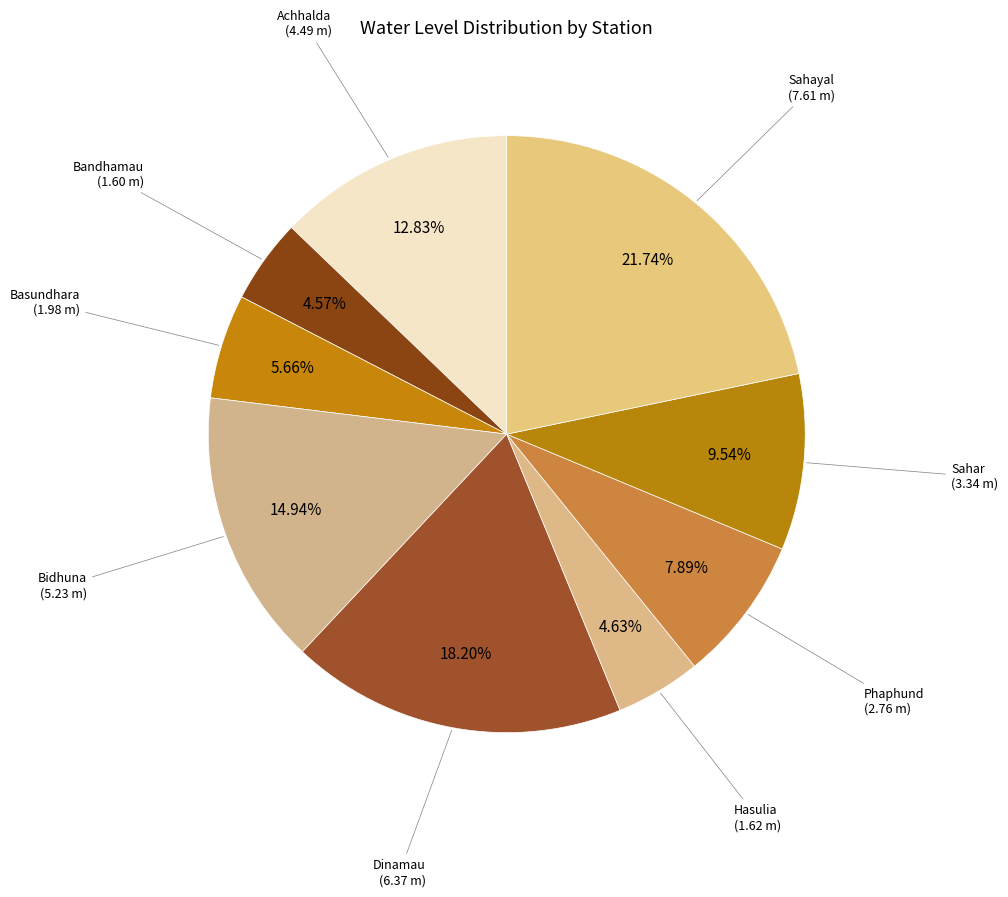

How many segments does this pie chart have?

9